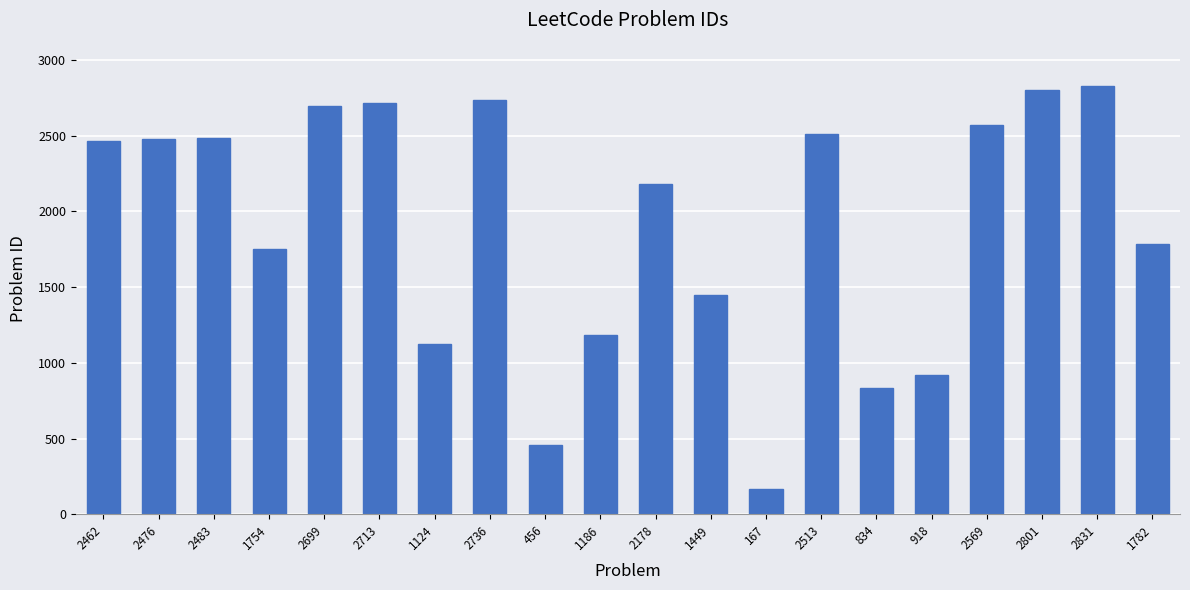

Which category has the lowest value across all series?

167